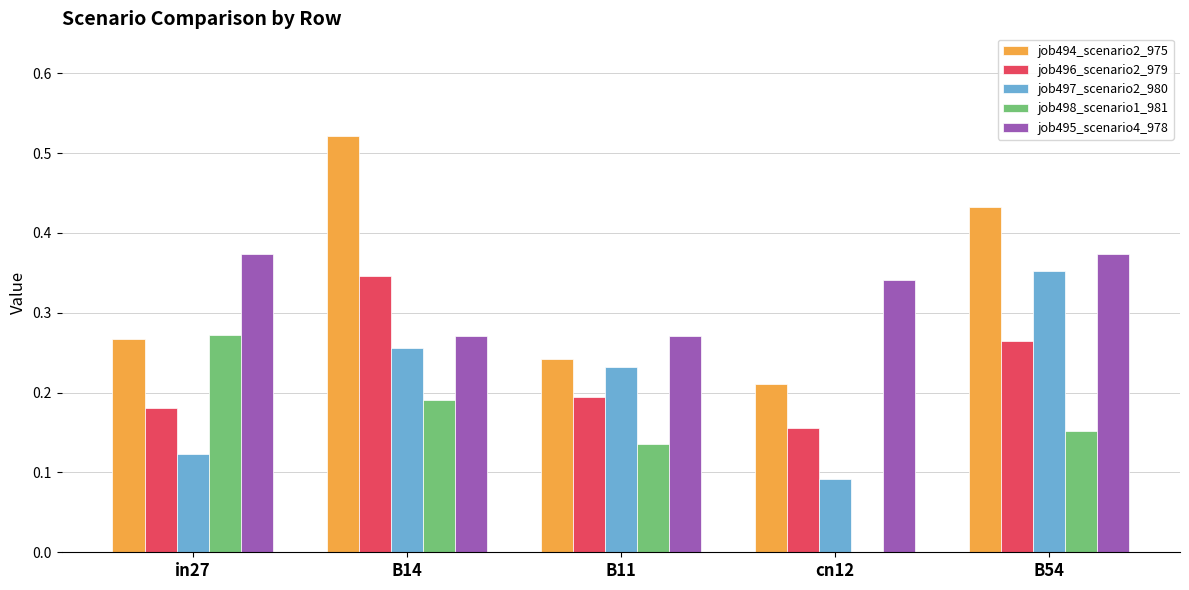

Is it true that job496_scenario2_979 equals 0.2 at B14?

False